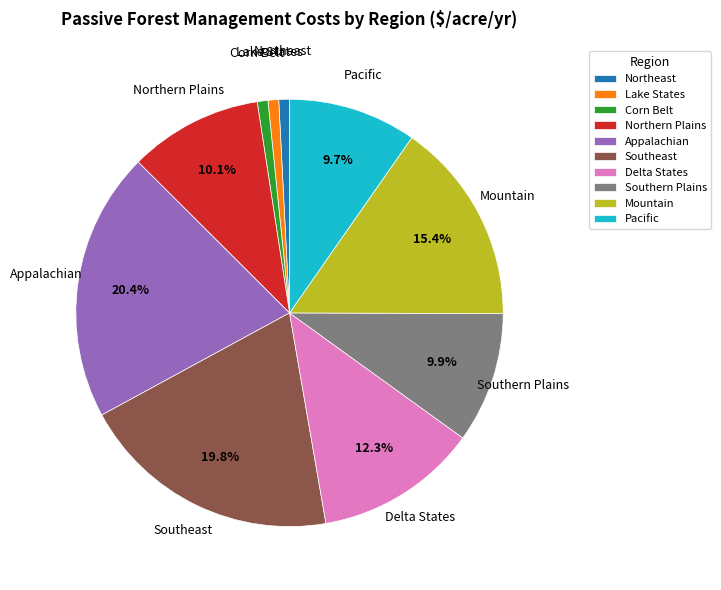

Does any single category account for the majority?

No